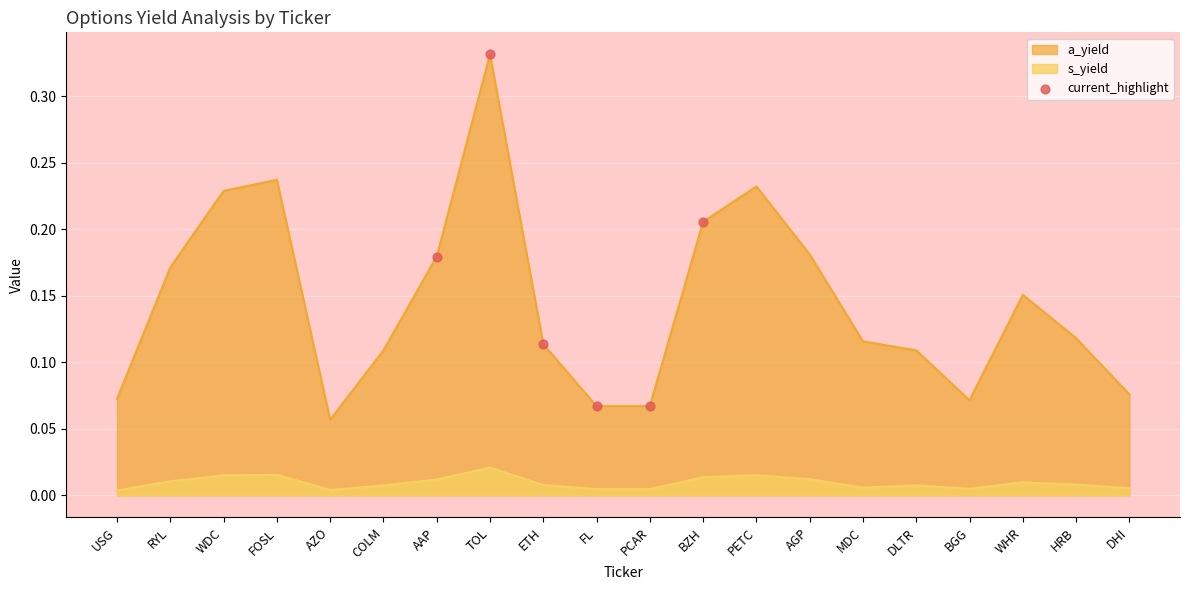

Which series has the widest spread of values?

a_yield